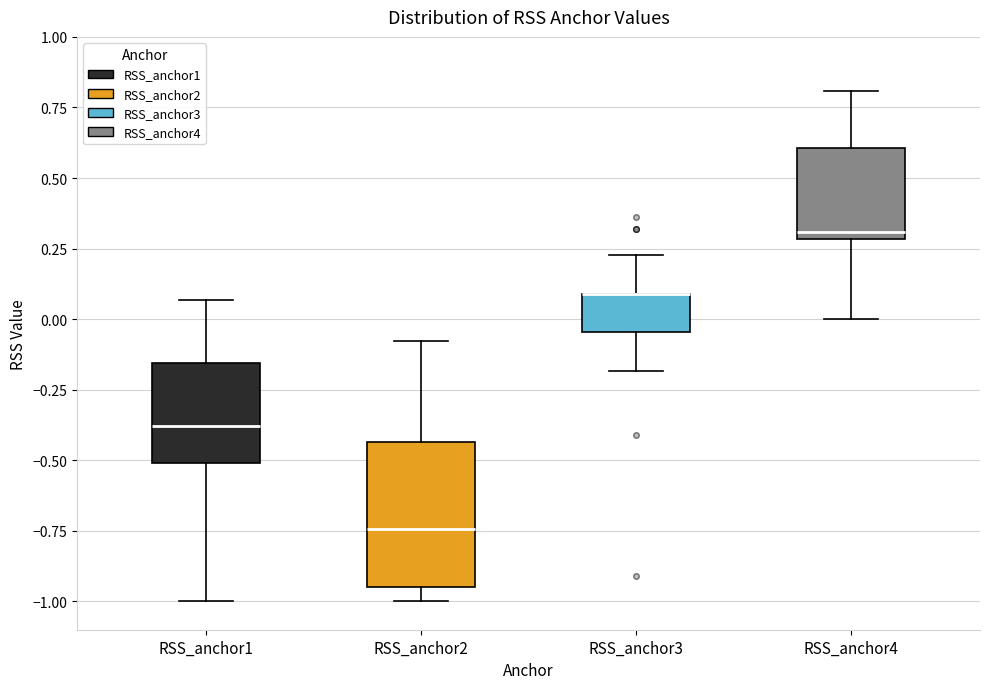

Where is the upper edge of the box for RSS_anchor1 on the y-axis? The values are not printed on the chart, so give them approximately, as read against the axis.

-0.15